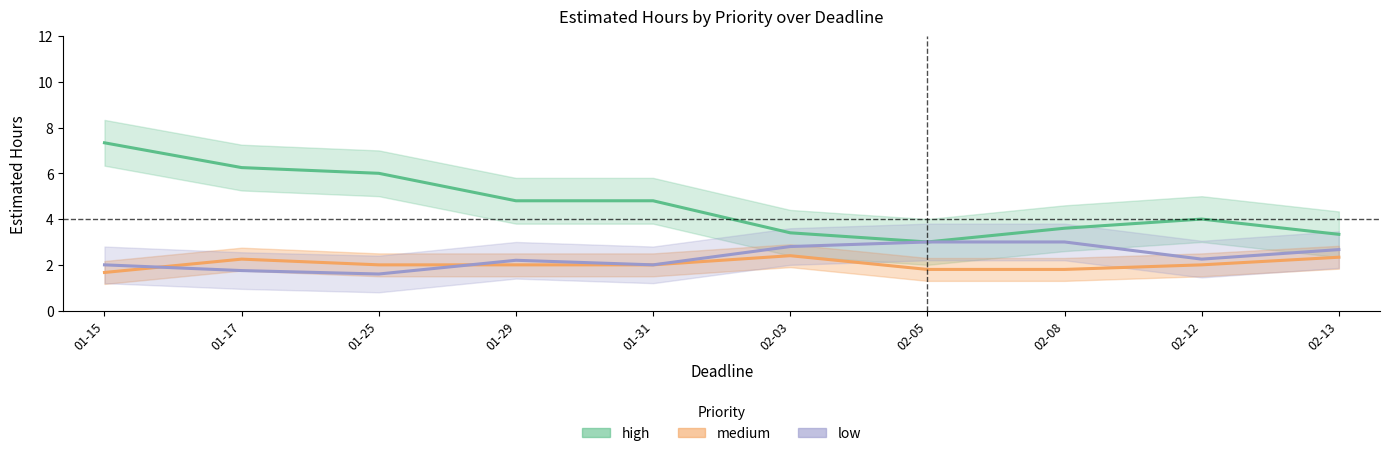

What is the spread (max minus min) of values at 01-31?

2.8